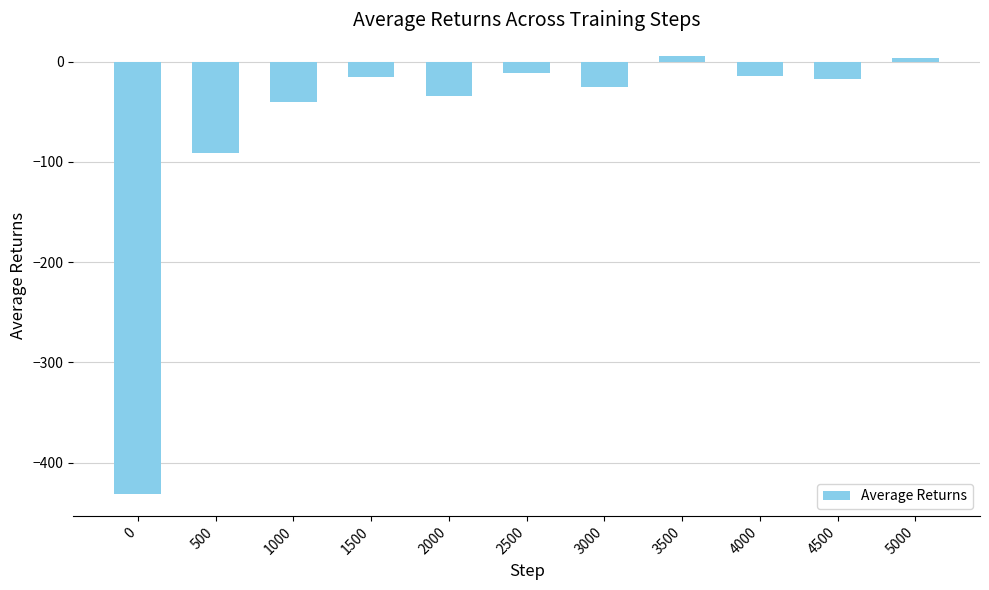

How many data points are above -17?

5